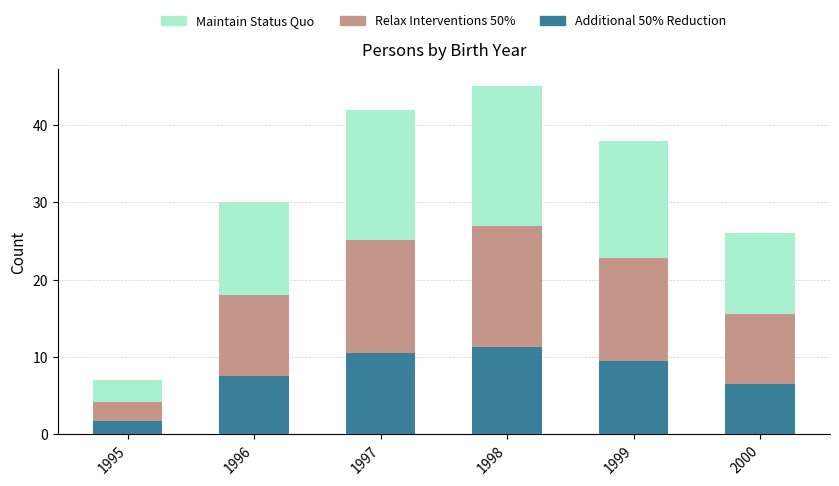

Reading left to right, list all the values displayed in this chart.

Maintain Status Quo: 7.0	30.0	42.0	45.0	38.0	26.0
Relax Interventions 50%: 4.2	18.0	25.2	27.0	22.8	15.6
Additional 50% Reduction: 1.8	7.5	10.5	11.2	9.5	6.5